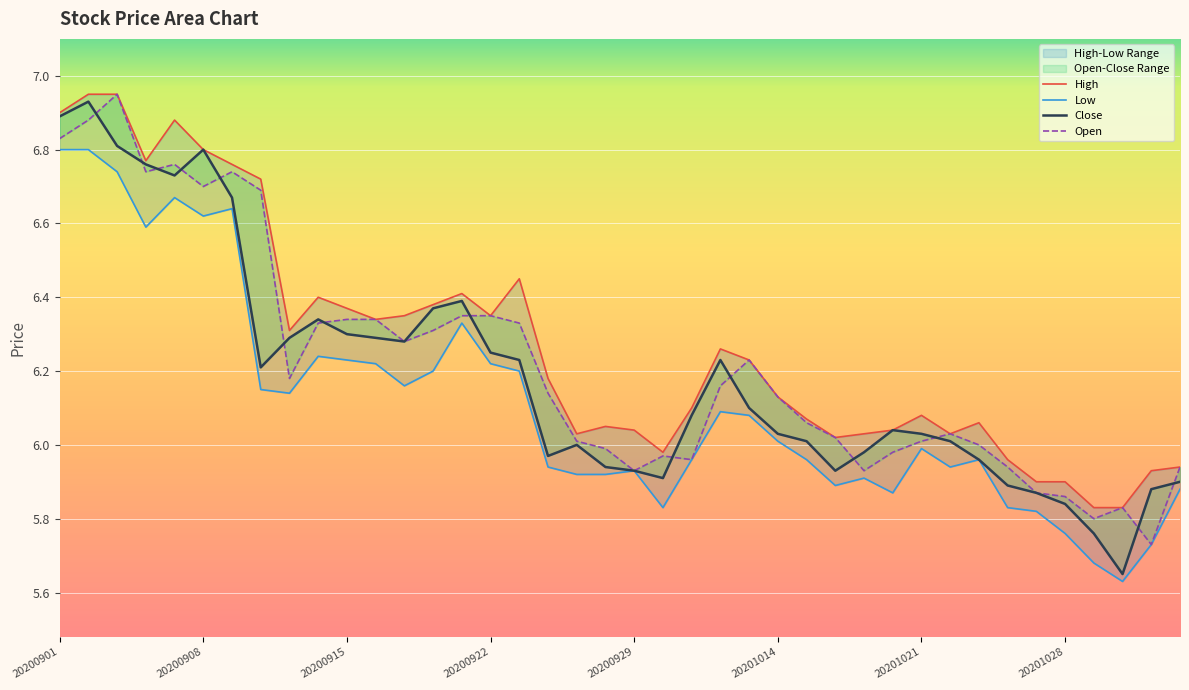

True or false: High and Open intersect in this chart.

False